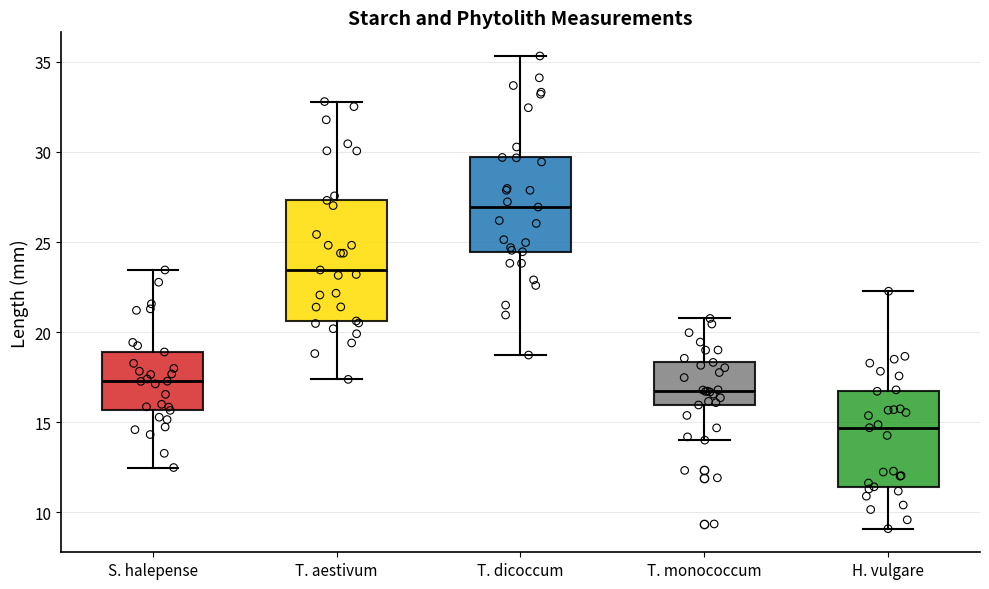

Which box's median line is the lowest?

H. vulgare